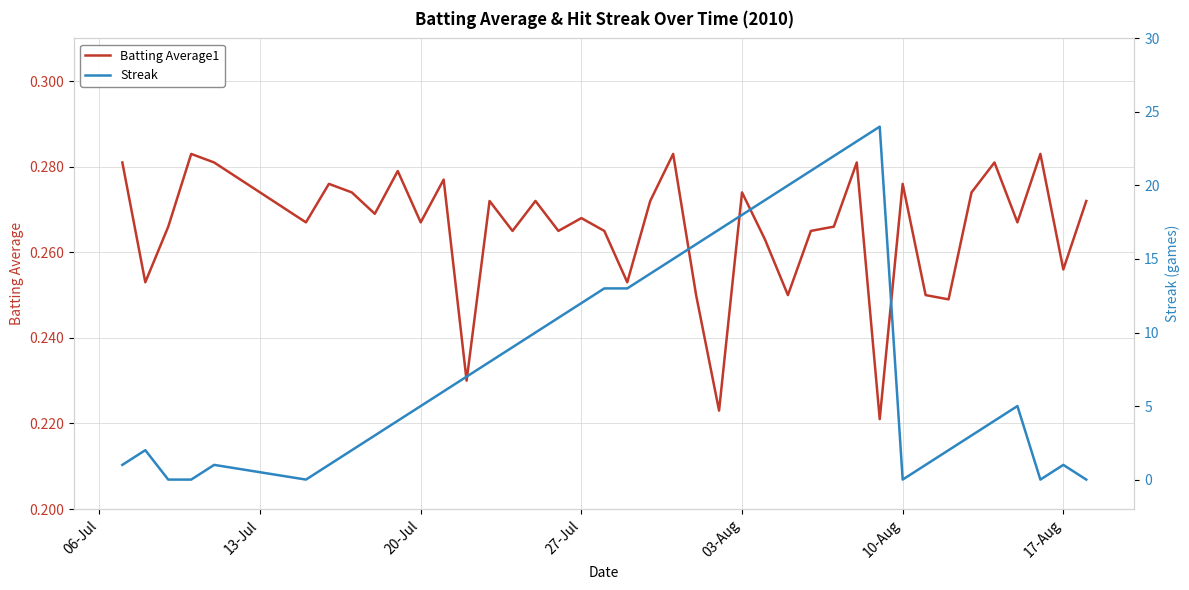

The Batting Average1 series shows 0.1 at 20-Jul. True or false?

False